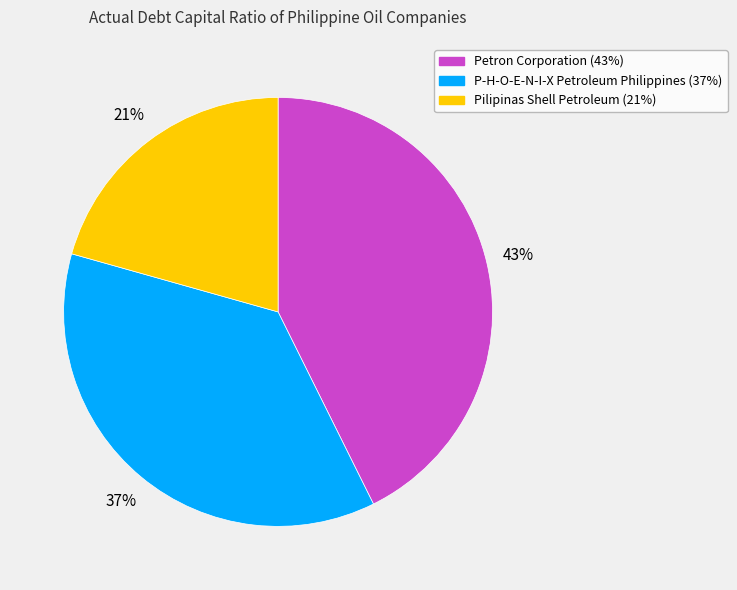

Is it true that Pilipinas Shell Petroleum is 10% of the pie?

False